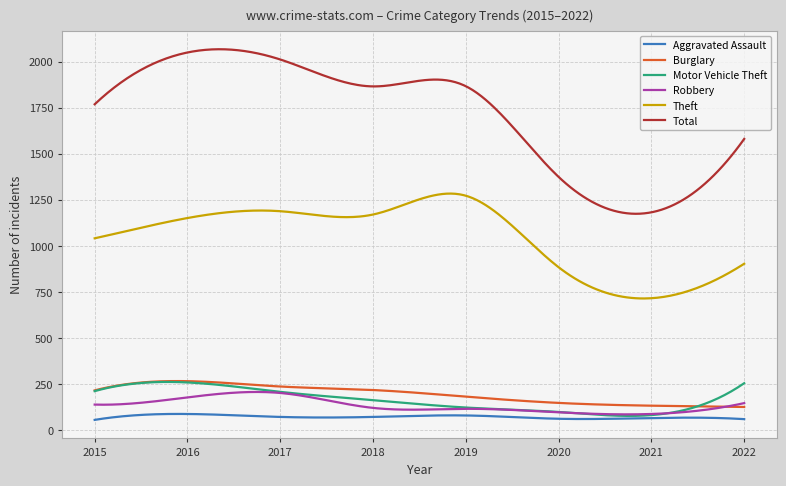

What is the minimum value shown in the chart?

56.0